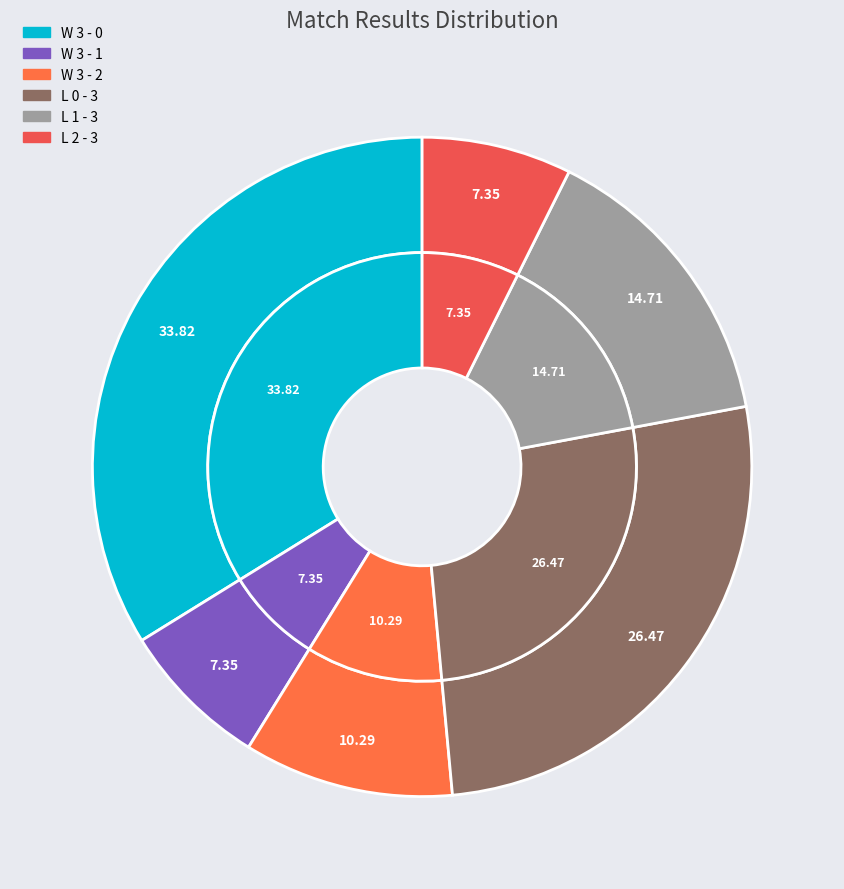

Do L 2 - 3 and W 3 - 1 together represent more than half of the pie?

No